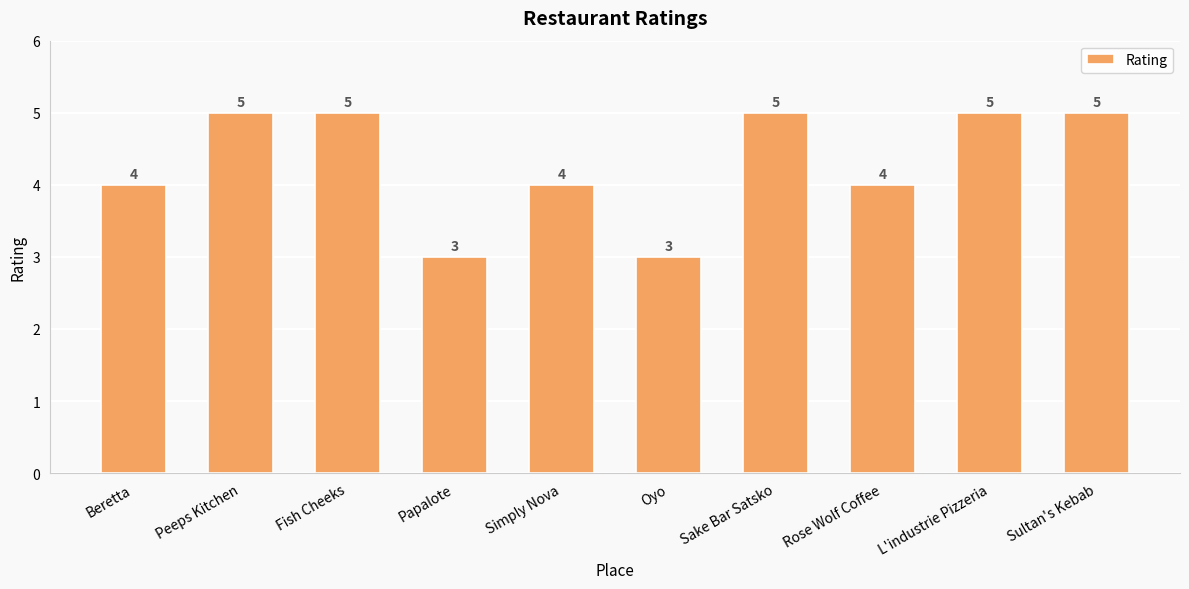

How many values are below 5?

5